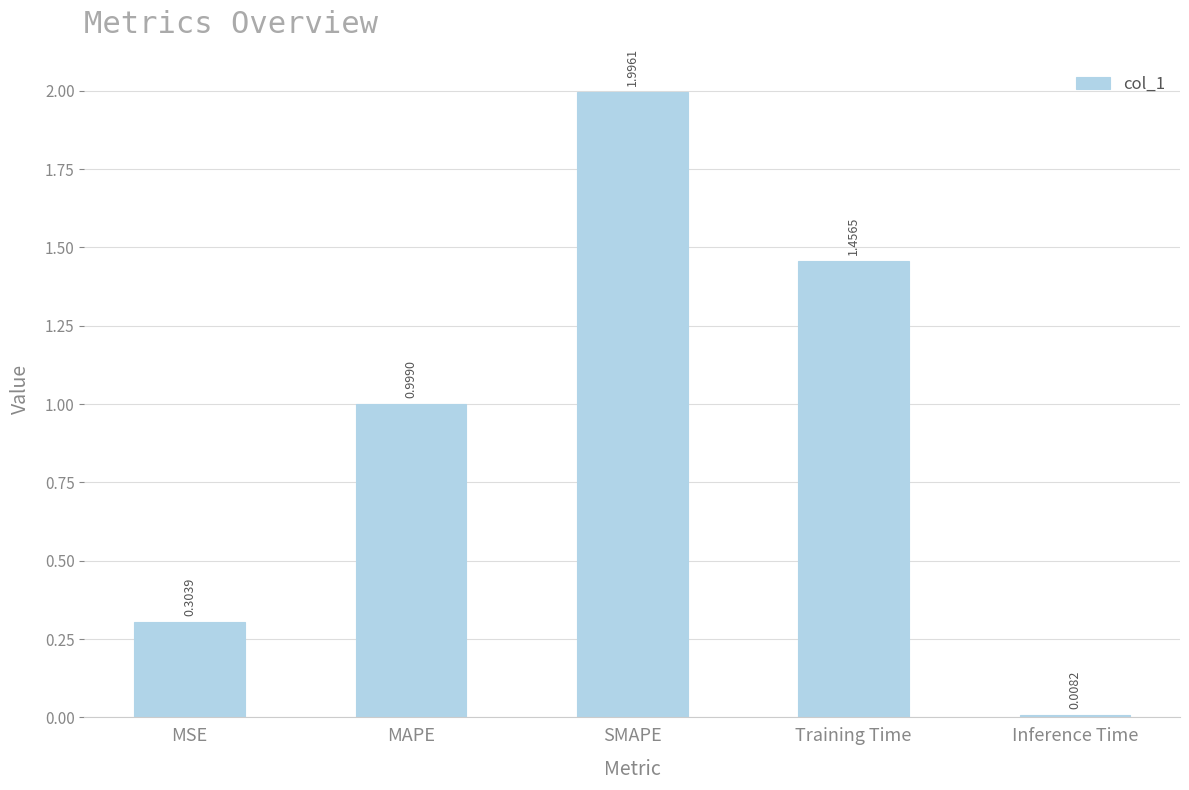

What is the maximum value shown in the chart?

2.0